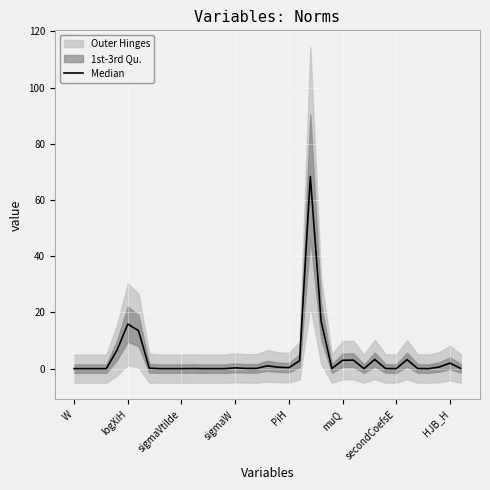

What position from the right is 17?

20